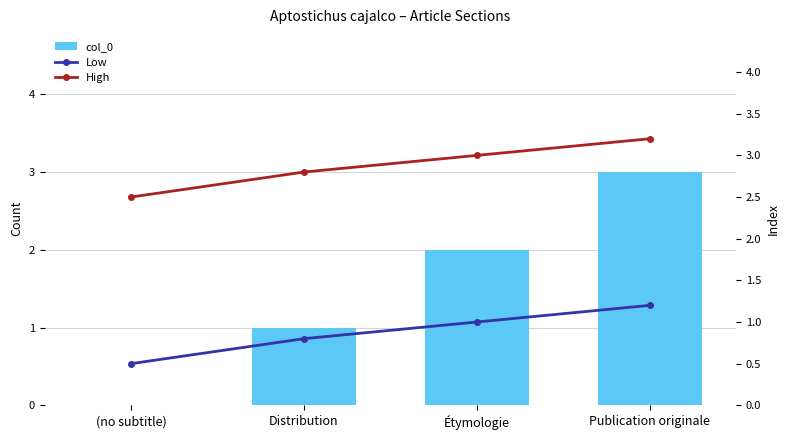

At which category is the sum across all series the highest?

Publication originale